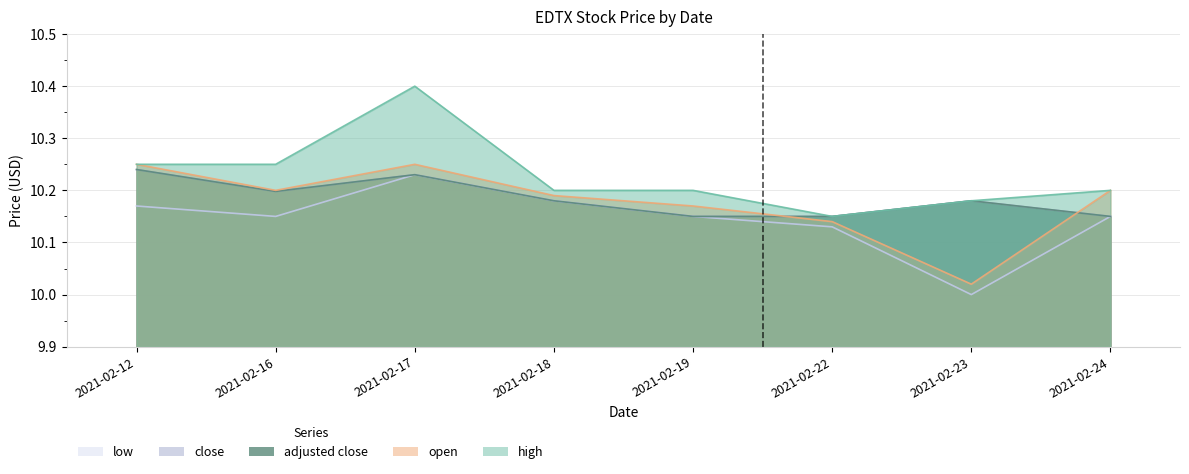

Is it true that adjusted close equals 6.7 at 2021-02-22?

False